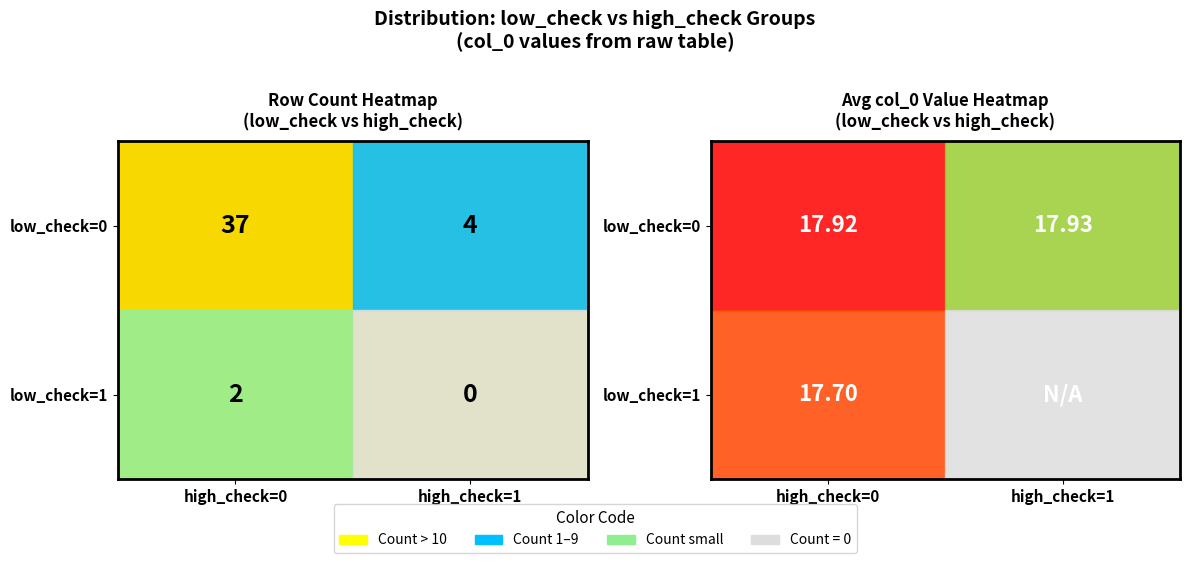

What is the spread (max minus min) of values at high_check=0?

35